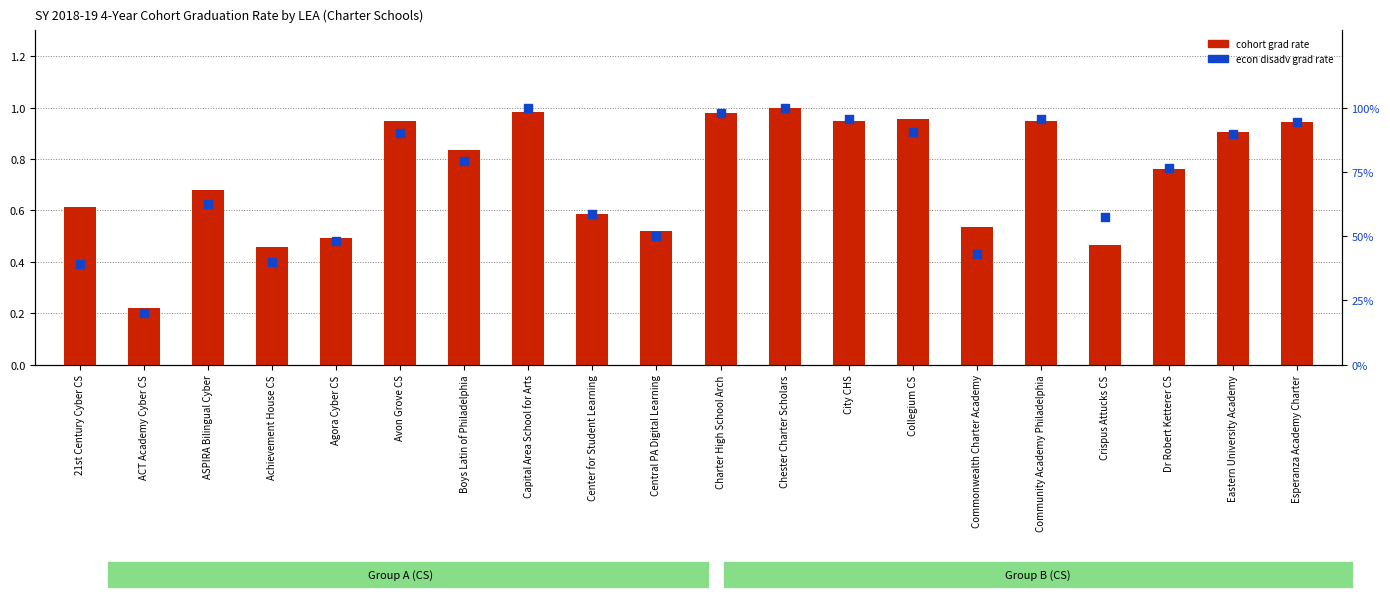

At which category is the sum across all series the highest?

Chester Charter Scholars